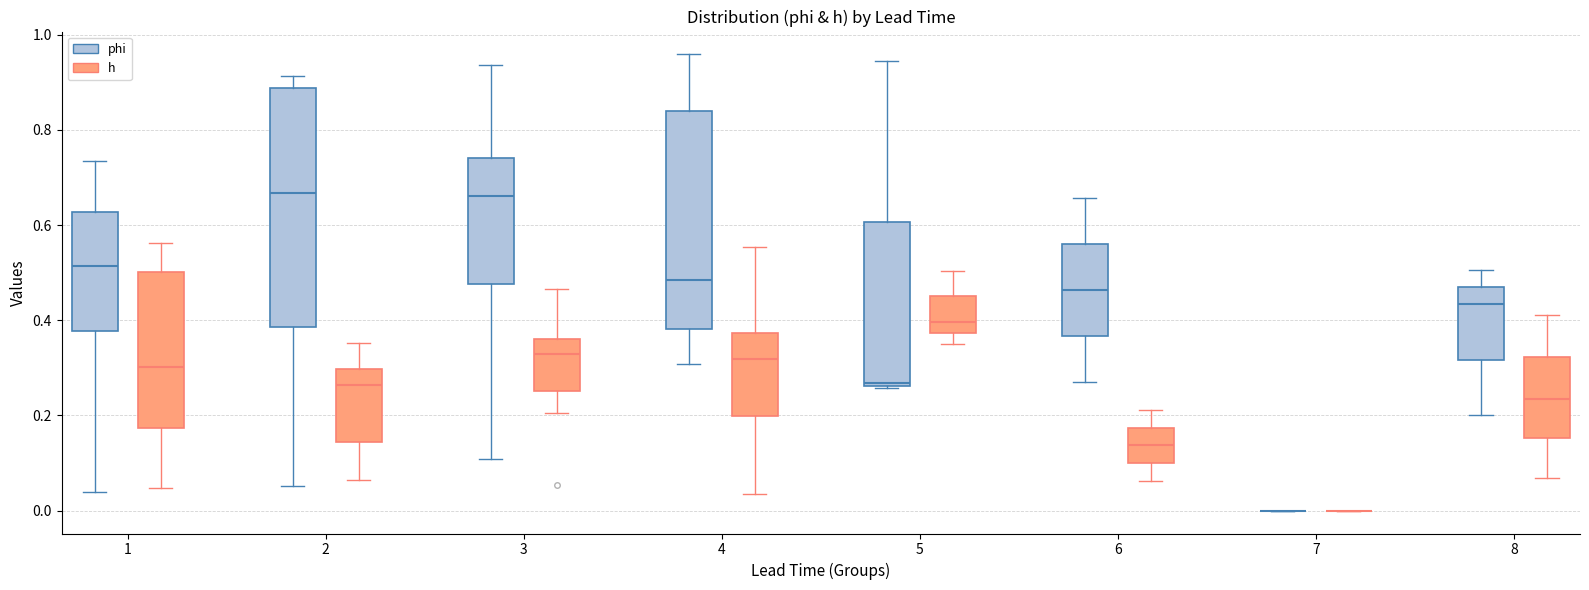

Comparing the boxes themselves (not the whiskers), which one is the tallest?

2 (phi)